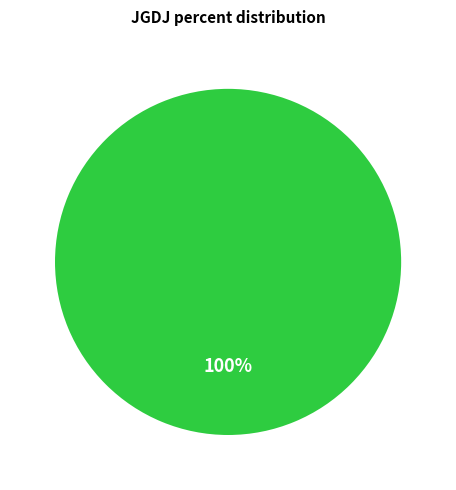

To the nearest percent, what percentage of the pie is 一级?

100%